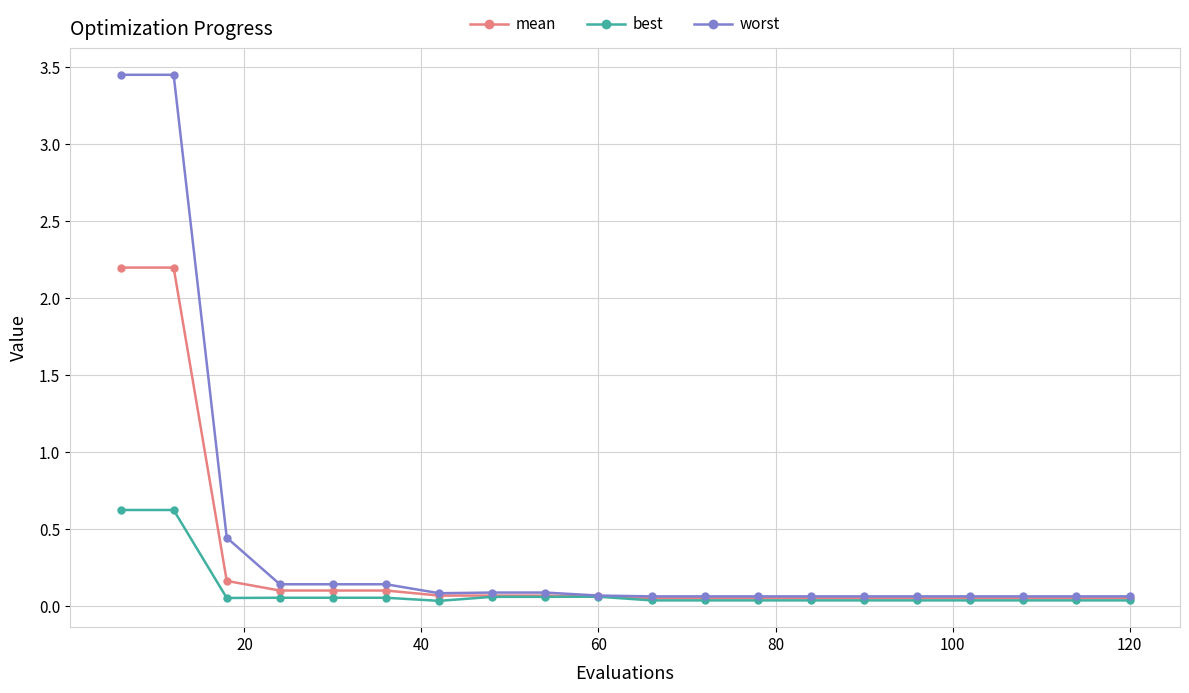

Which series has the largest total across all categories?

worst